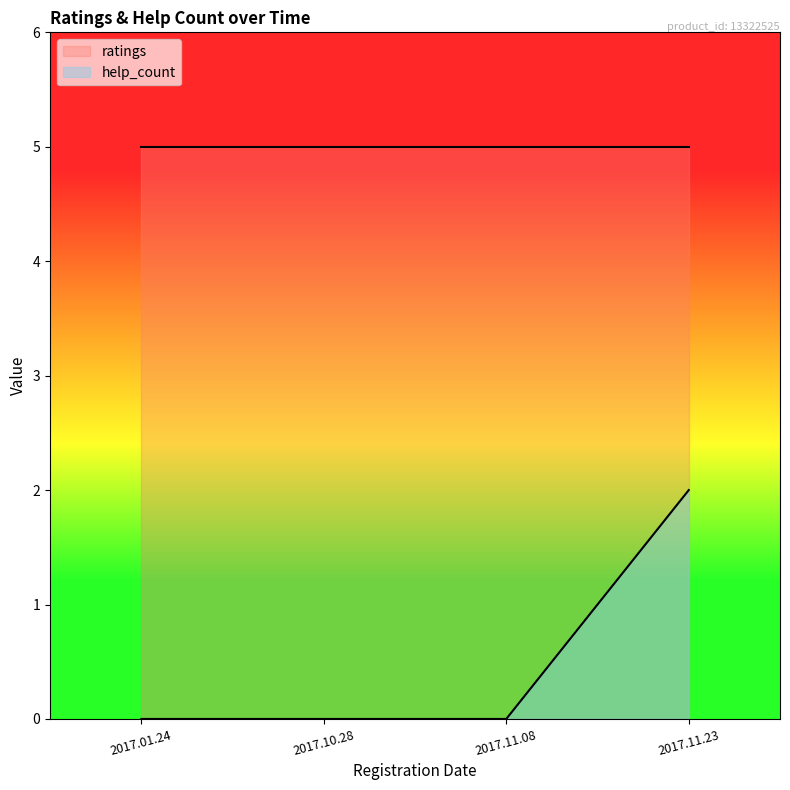

What is the label of the 3rd point from the left?

2017.11.08